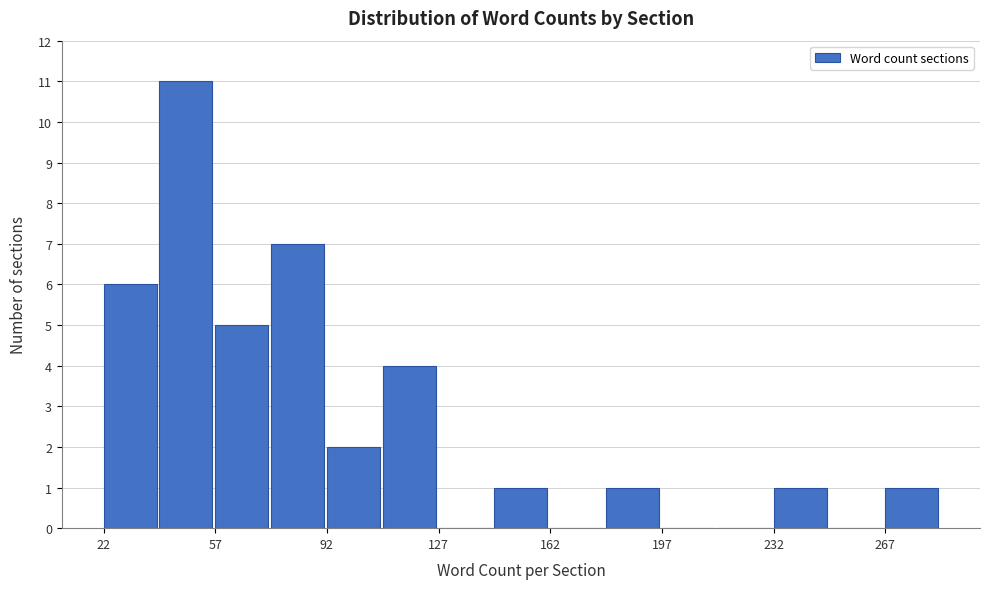

Around what value on the x-axis is the tallest bar? Give the approximate position of its centre, as read against the axis.

50